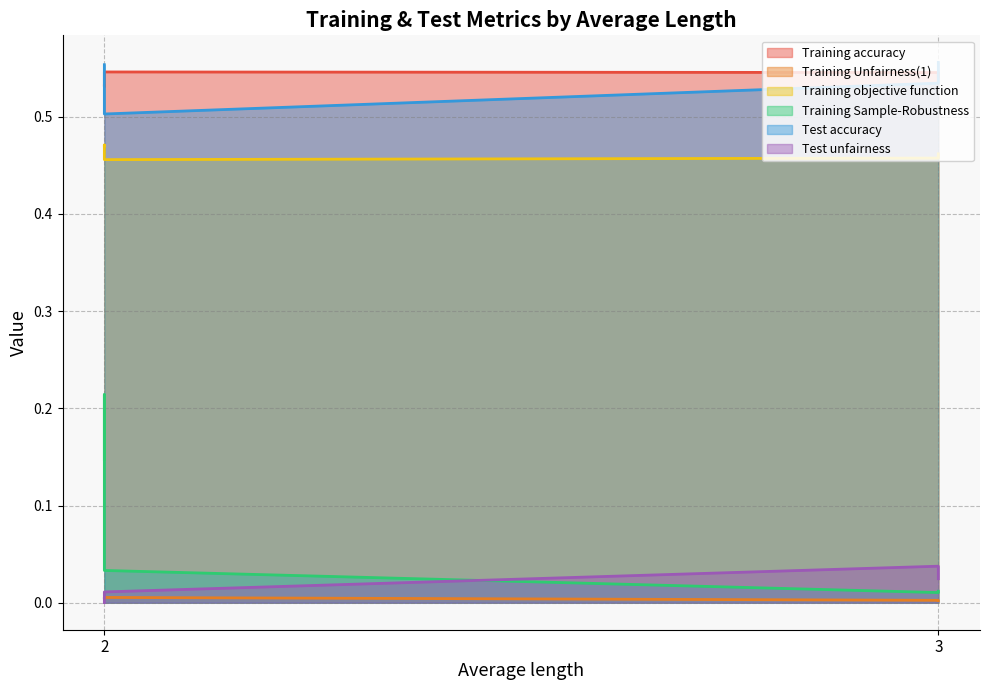

What is the total value across all series at 2?

1.7